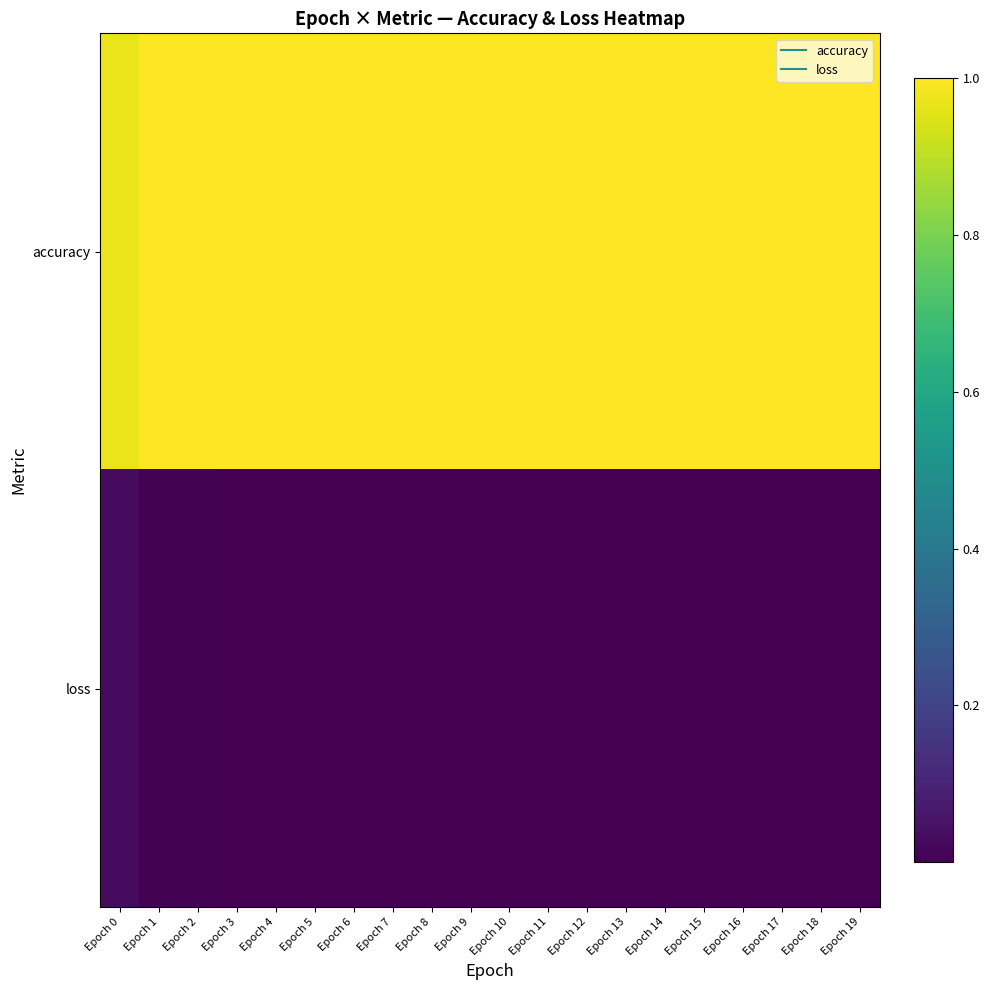

Rank the series by their average value, from highest to lowest.

accuracy, loss